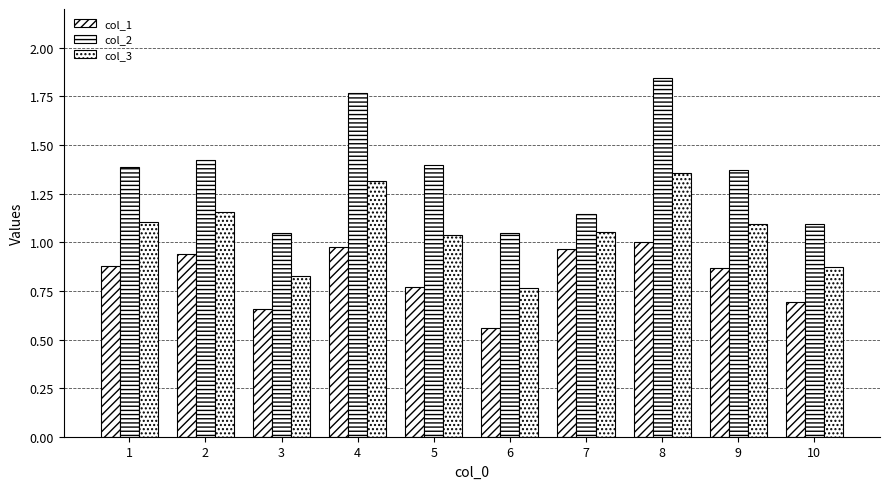

How many bars are there in total?

30